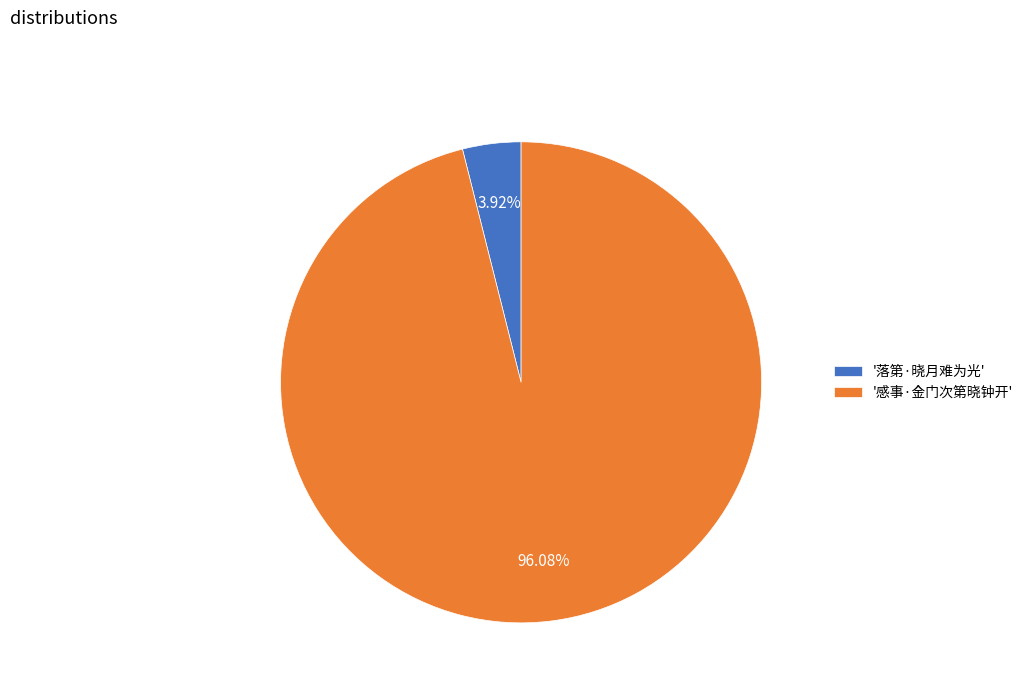

Is '落第·晓月难为光' the majority of the pie?

No